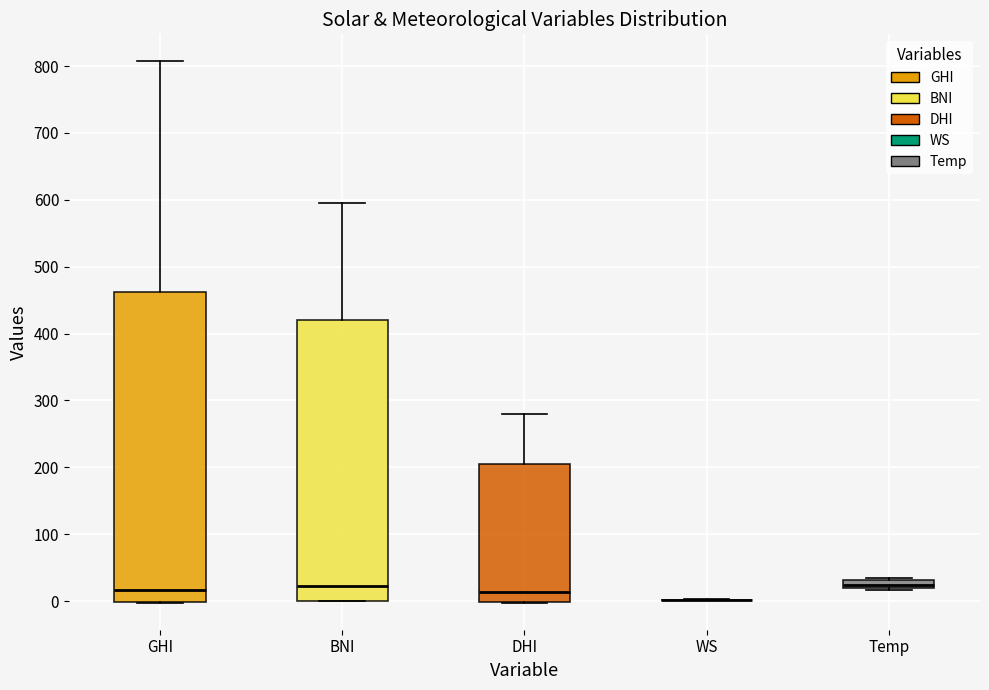

Comparing the boxes themselves (not the whiskers), which one is the tallest?

GHI